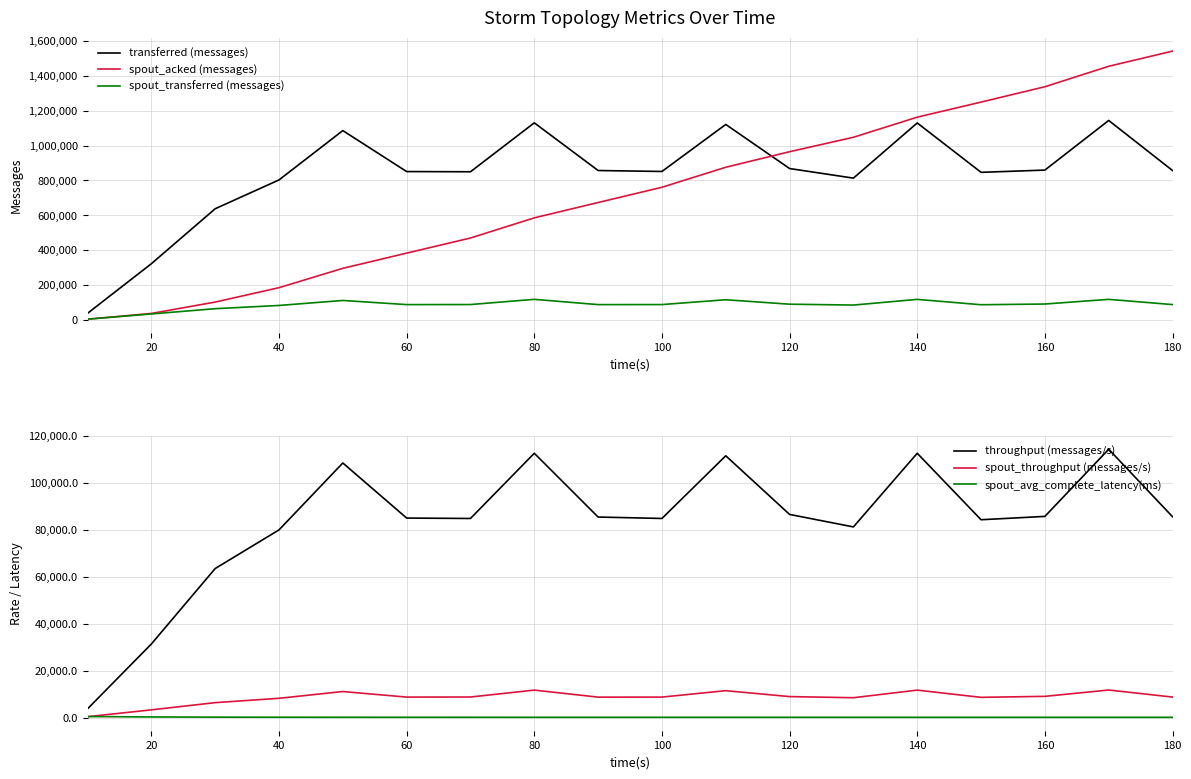

True or false: throughput (messages/s) and spout_throughput (messages/s) cross at least once.

False